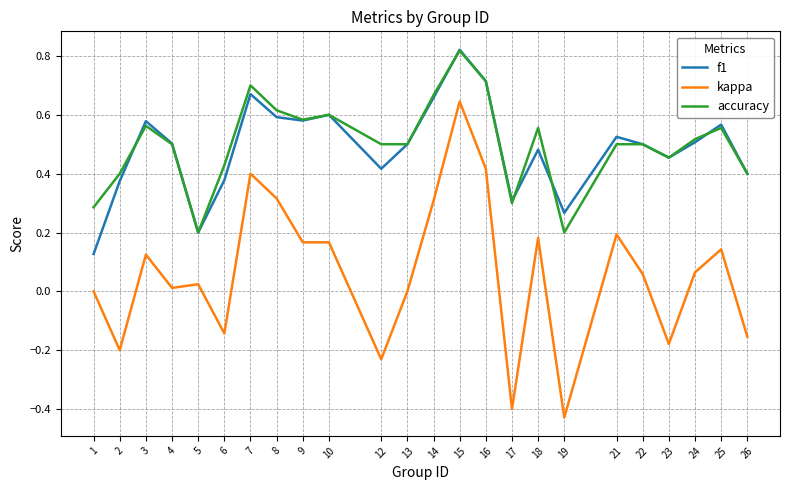

Which series changed the most between 17 and 25?

kappa